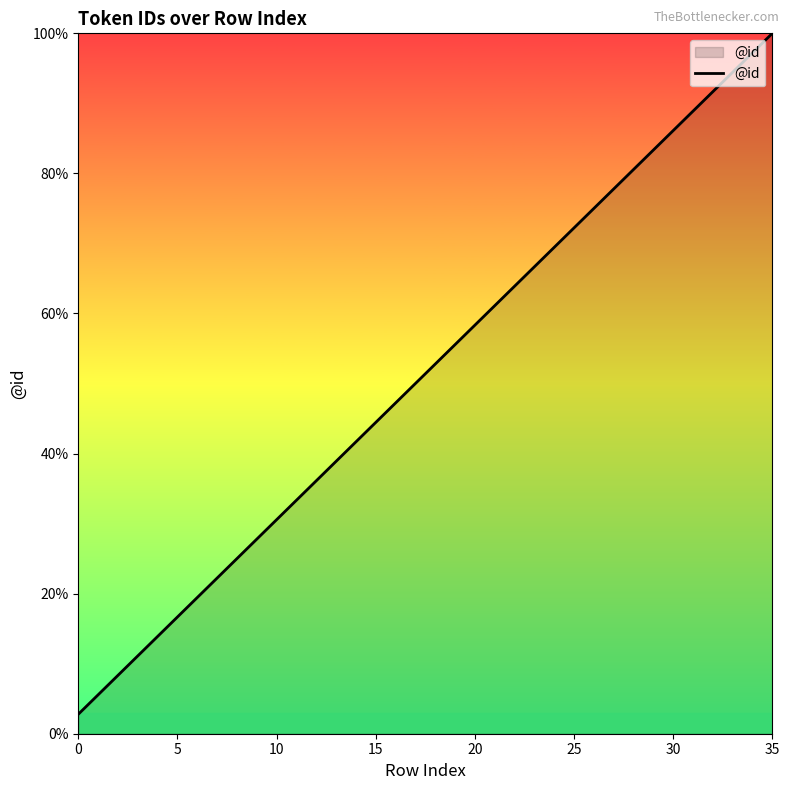

True or false: the data has more than 2 interior local peaks.

False